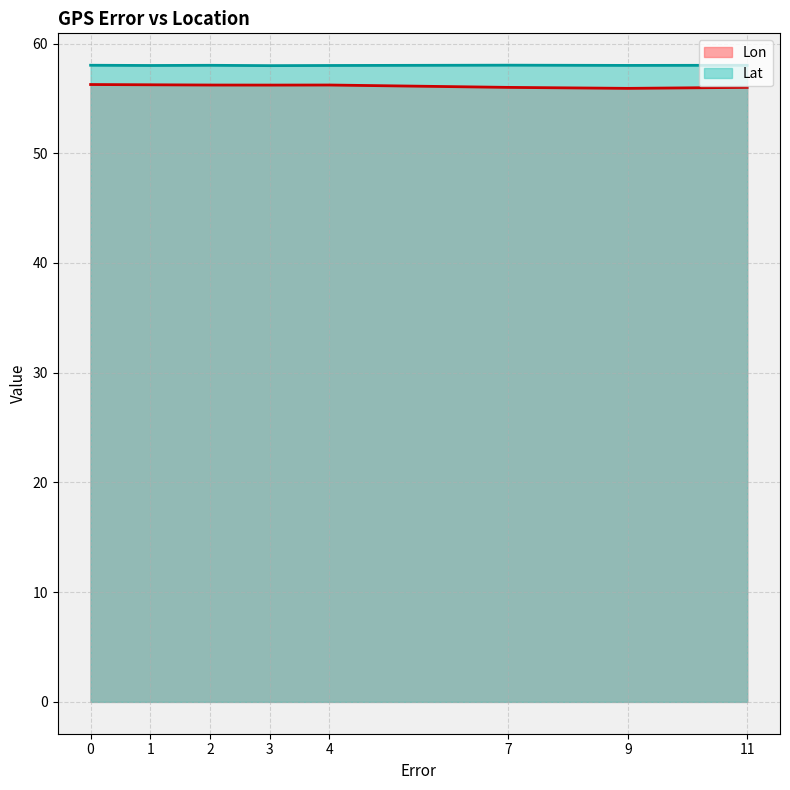

What is the smallest value displayed?

55.9